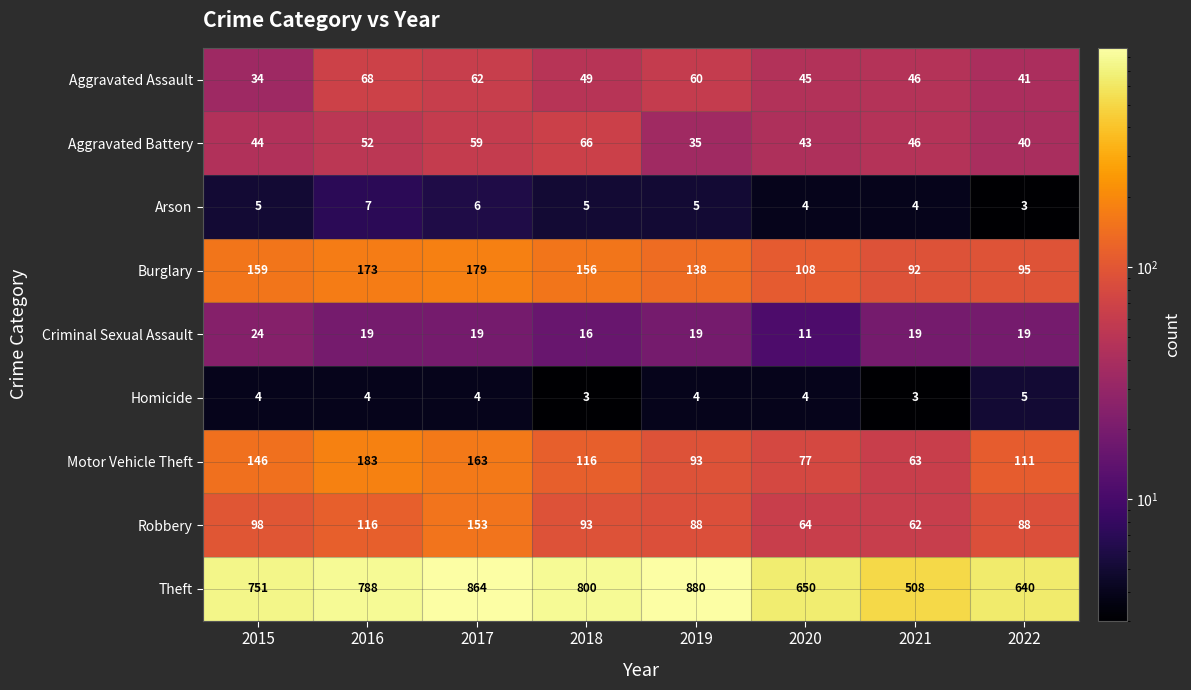

What is the approximate value of Robbery at 2018?

93